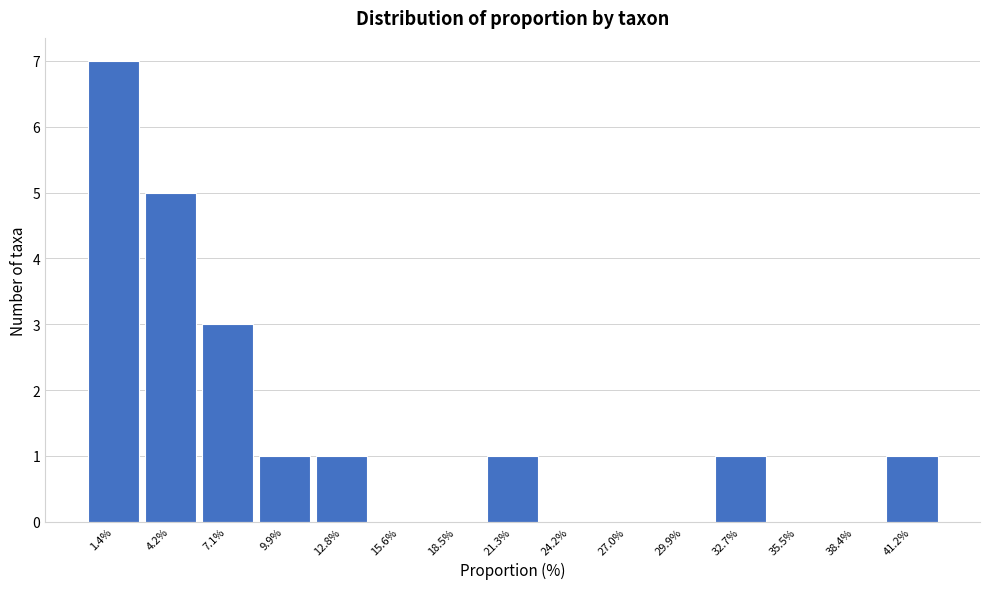

Reading left to right, what are all the values shown in this chart?

1.4%=7	4.2%=5	7.1%=3	9.9%=1	12.8%=1	15.6%=0	18.5%=0	21.3%=1	24.2%=0	27.0%=0	29.9%=0	32.7%=1	35.5%=0	38.4%=0	41.2%=1